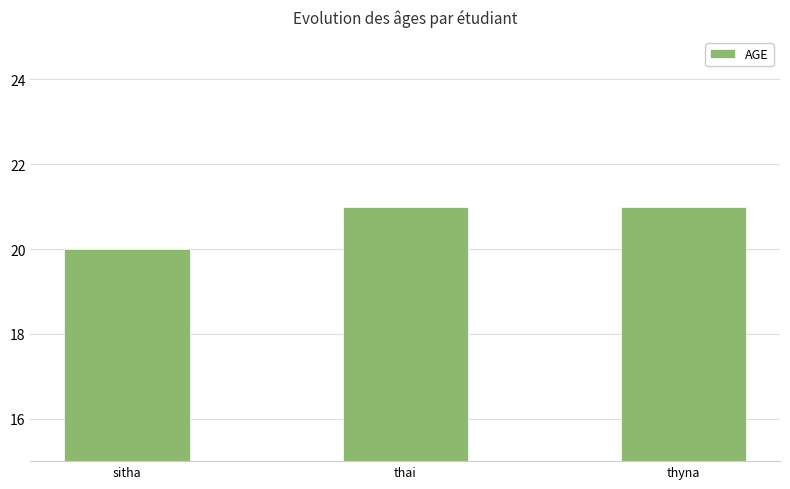

What is the minimum value shown in the chart?

20